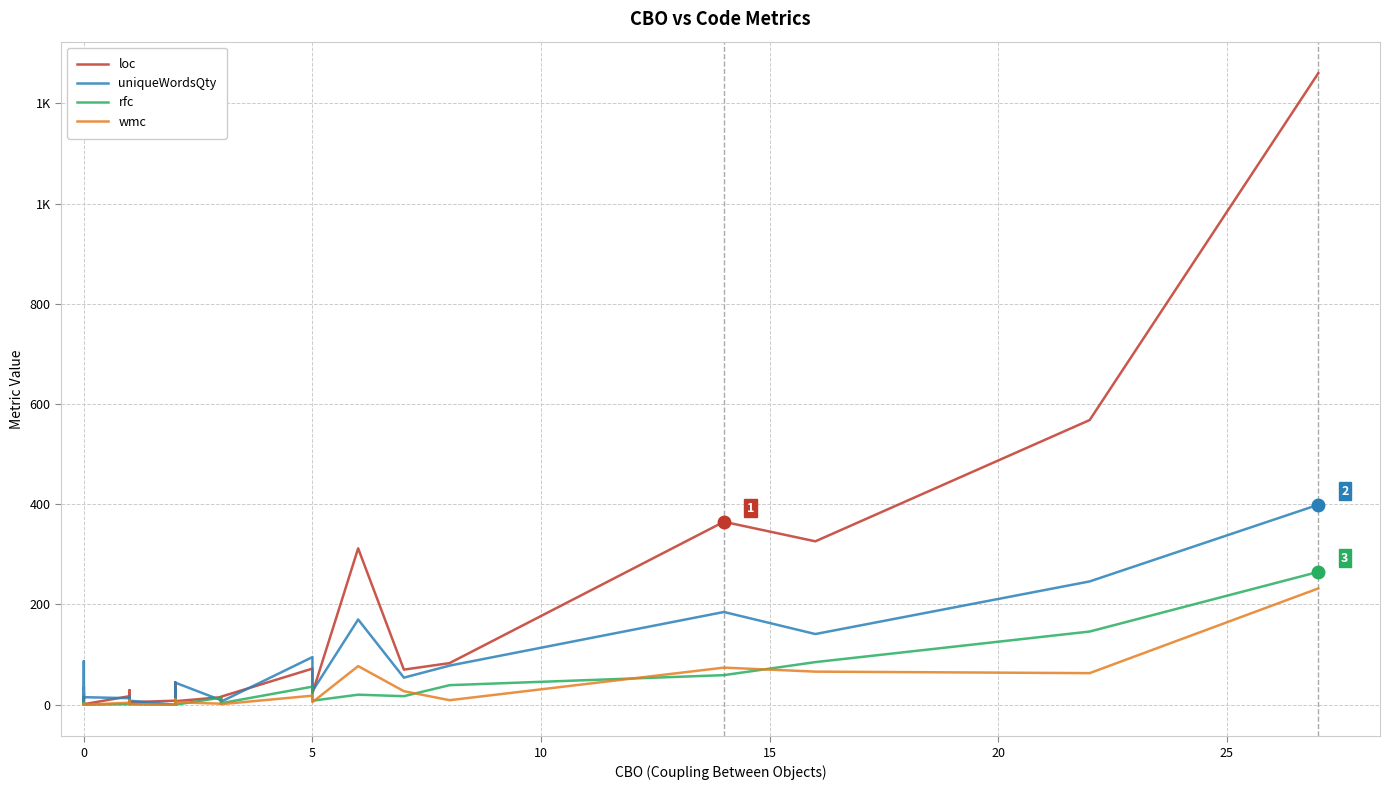

How many distinct data groups are displayed?

4